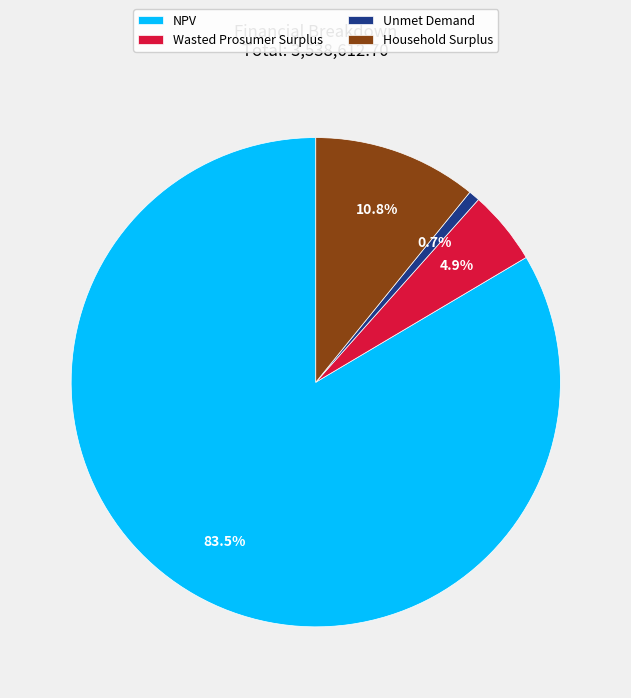

Count the number of slices in the pie.

4